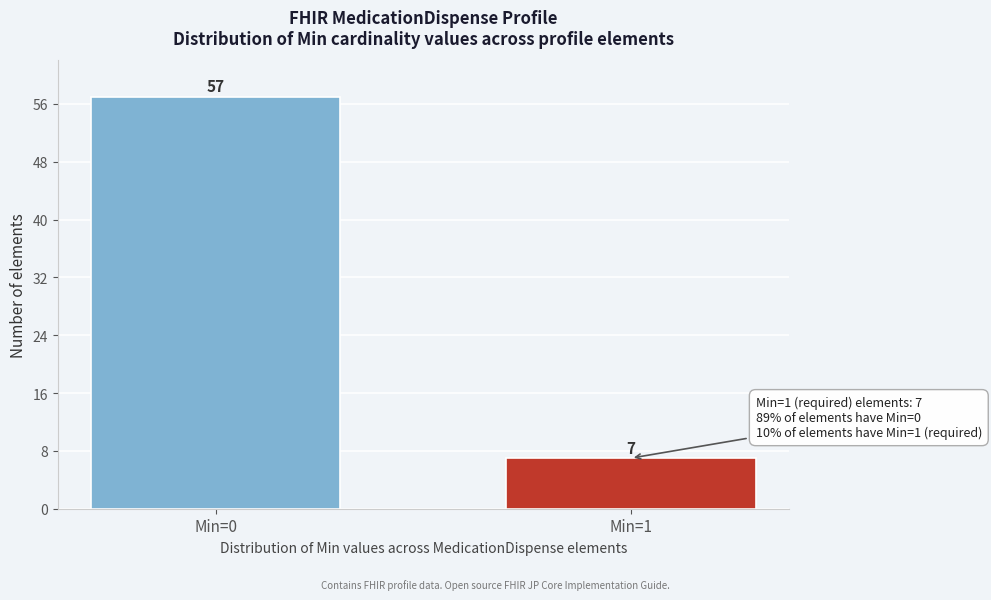

Reading left to right, what are all the values shown in this chart?

57	7